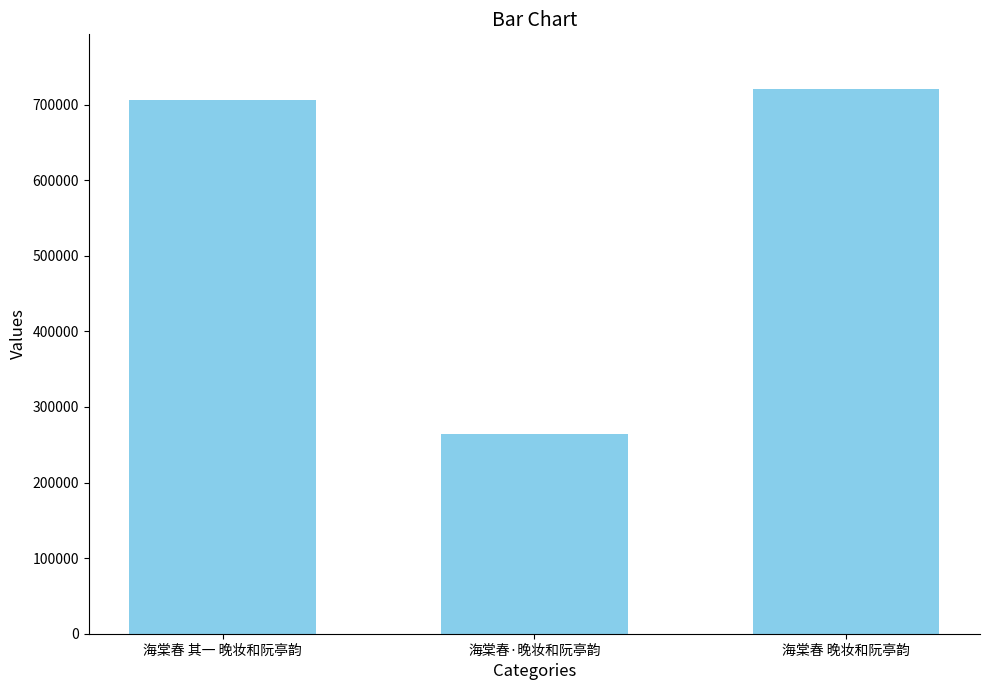

What value does the data have at 海棠春 晚妆和阮亭韵?

720883